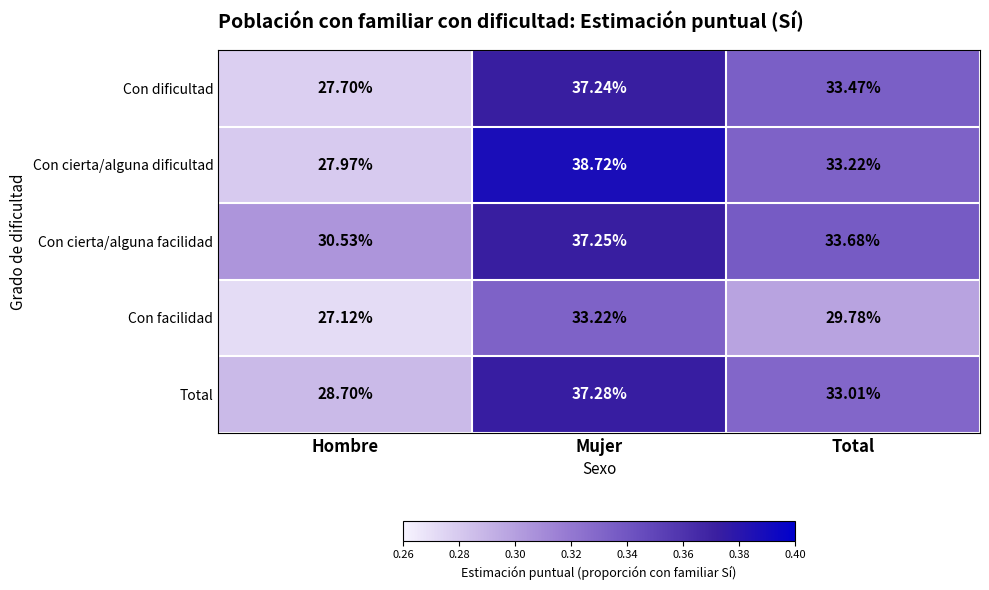

Which series has the largest total across all categories?

Con cierta/alguna facilidad